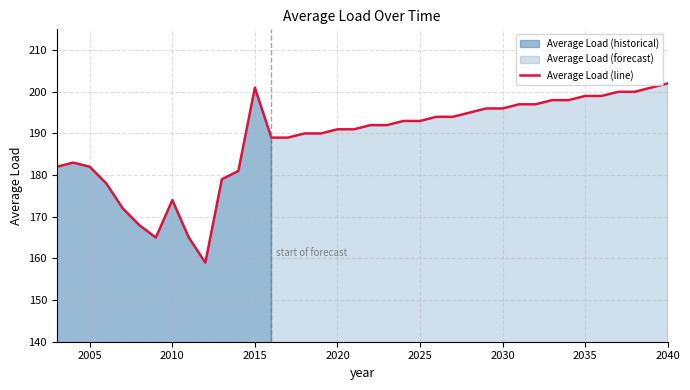

What is the maximum value for Average Load (line)?

202